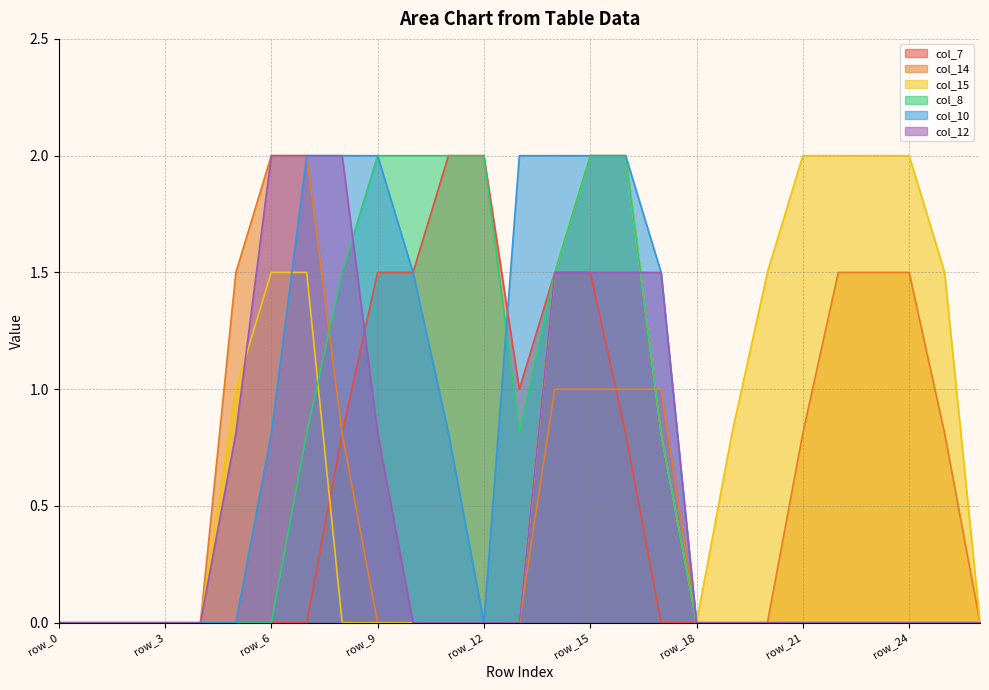

At which label does col_12 reach its minimum?

row_0